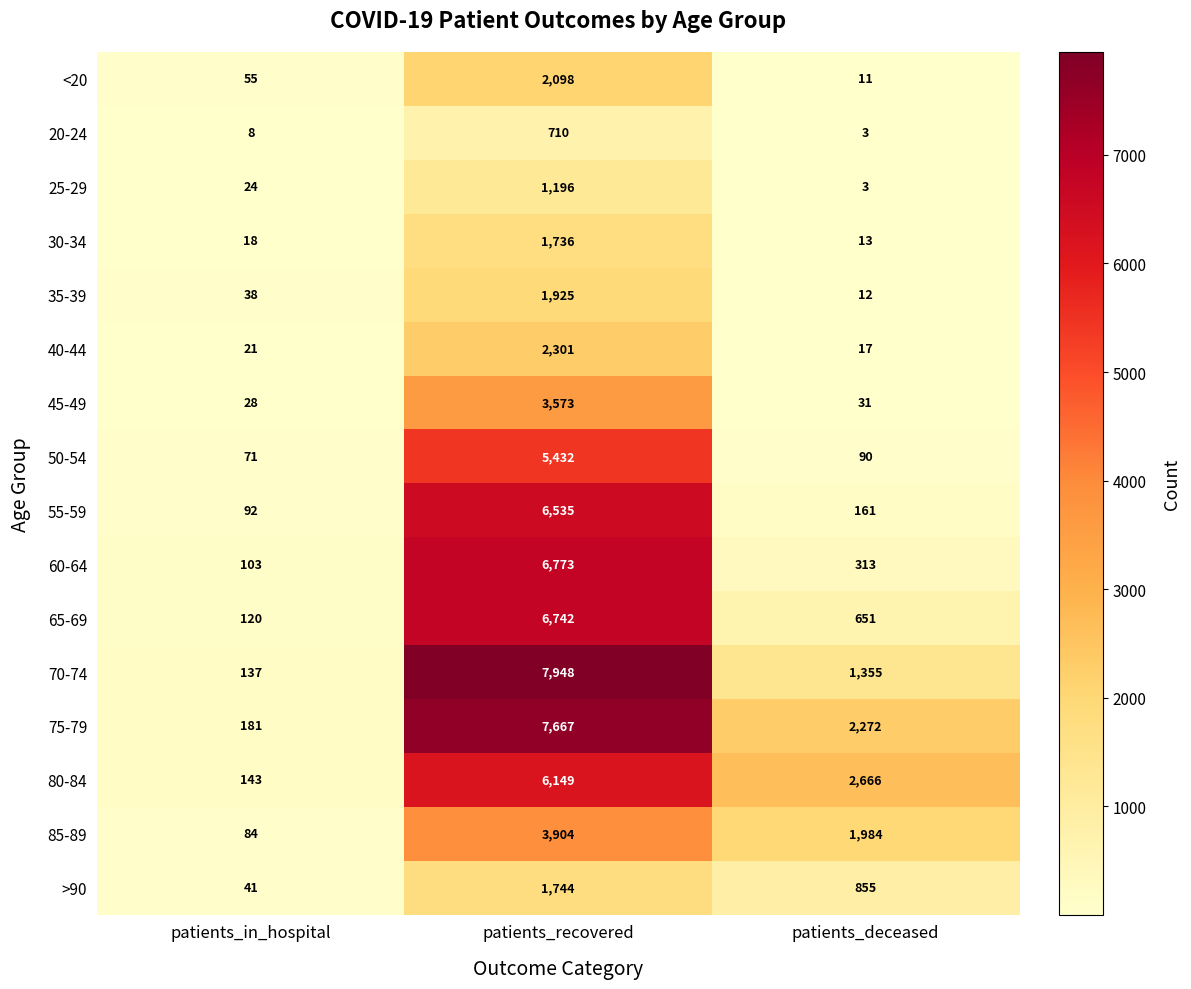

What is the smallest value displayed?

3